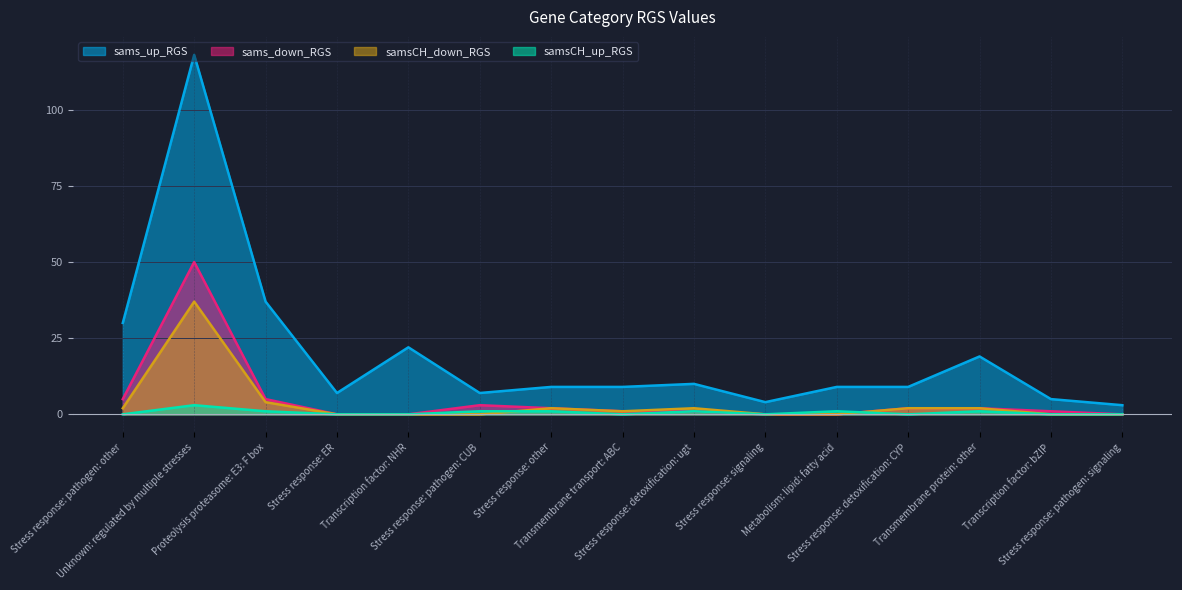

How many samsCH_up_RGS values are between 0 and 1?

14